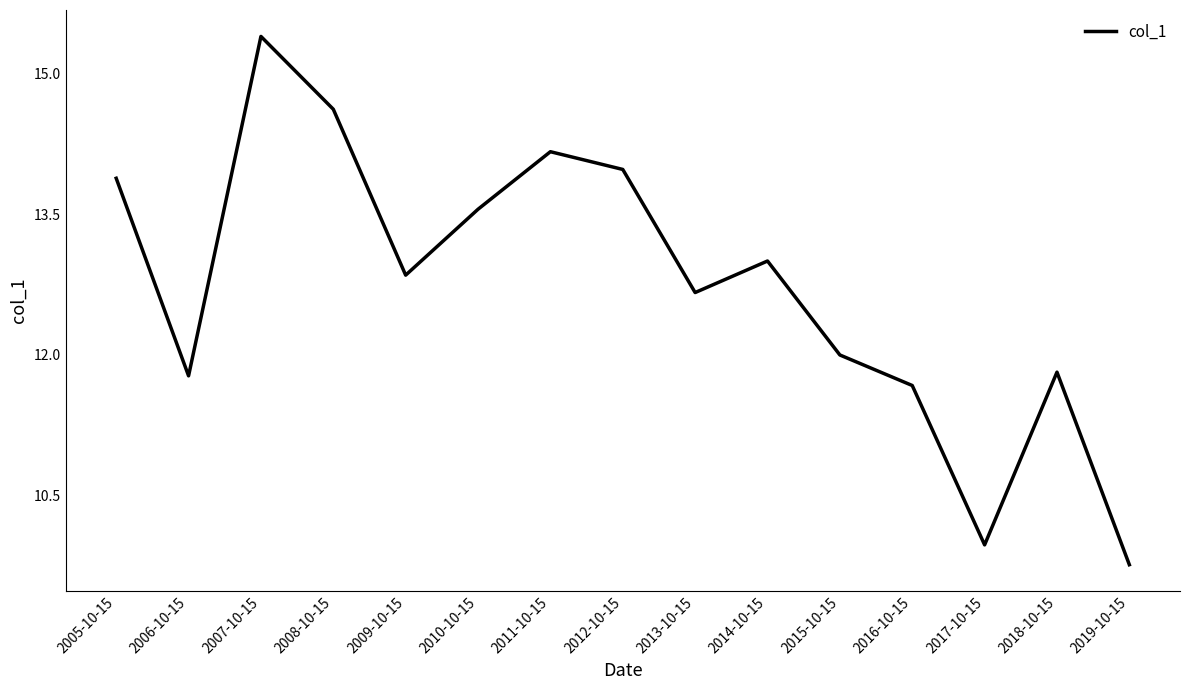

How many lines are shown in the chart?

1